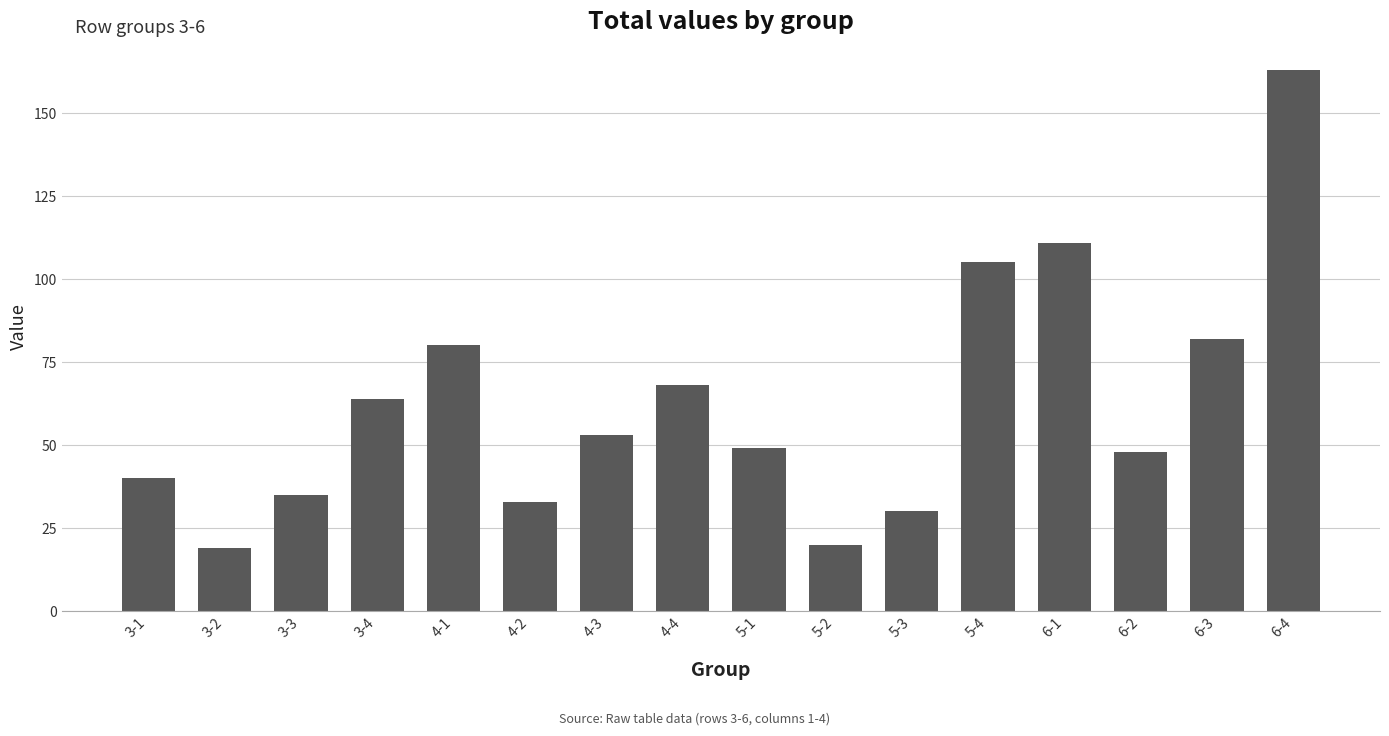

What is the sum of all values?

1000